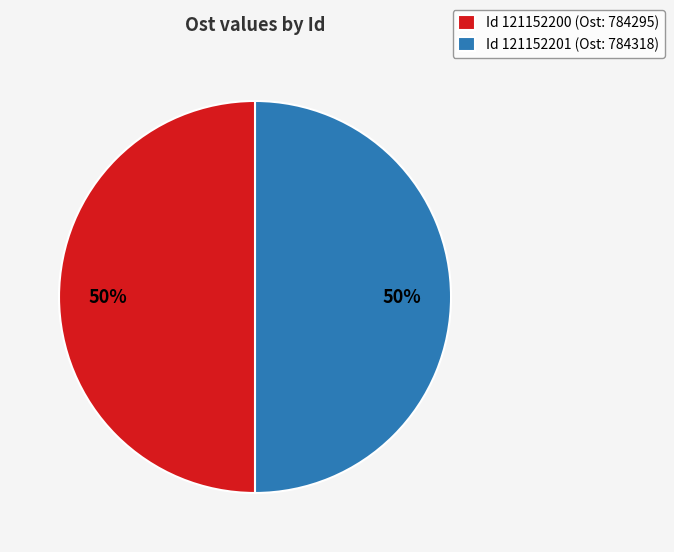

The Id 121152201 (Ost: 784318) slice represents 50% of the pie. True or false?

True